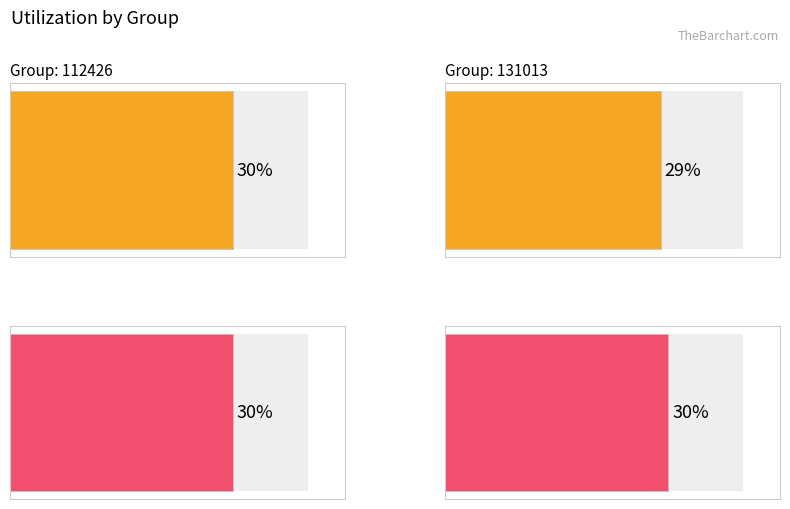

The value of Average utilization at 112426 is 0.3. True or false?

True